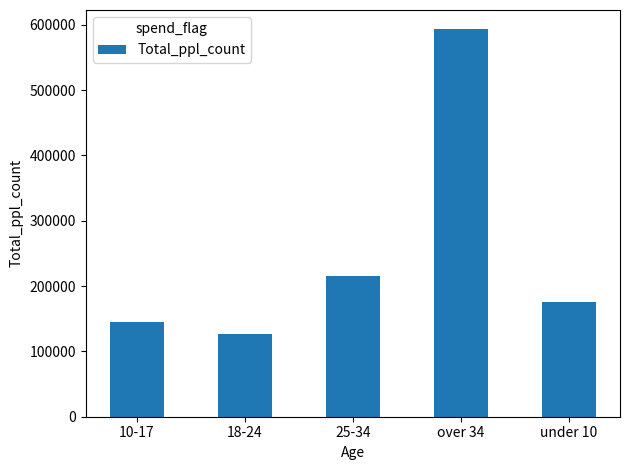

What is the label of the 5th bar from the left?

under 10